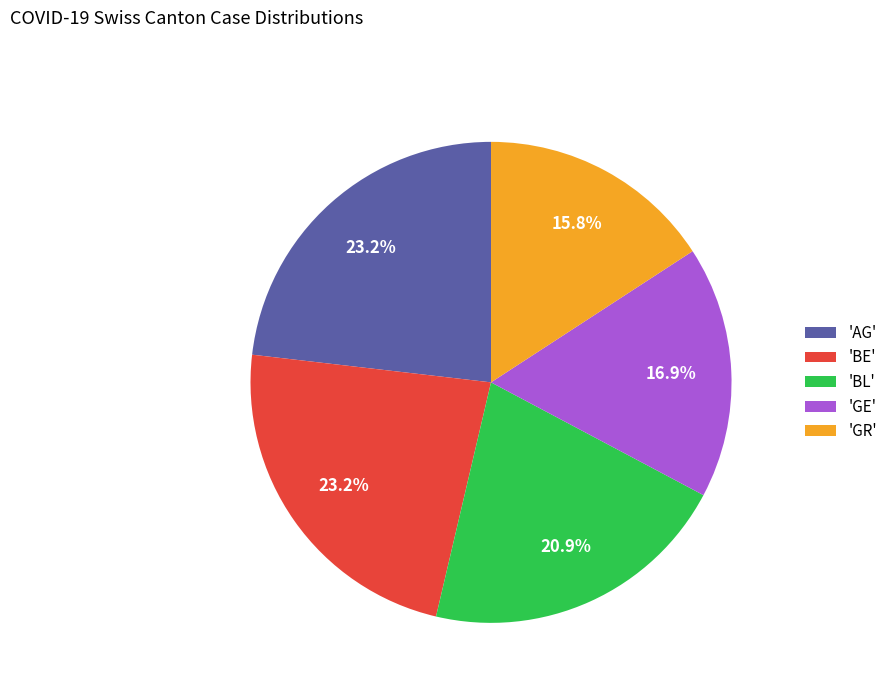

Is the sum of 'BE' and 'GE' greater than half?

No